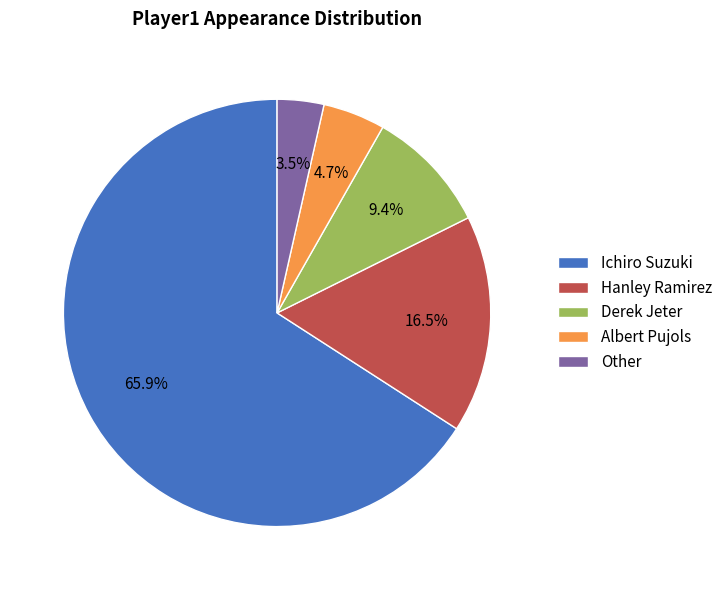

To the nearest percent, what percentage of the pie is Ichiro Suzuki?

66%